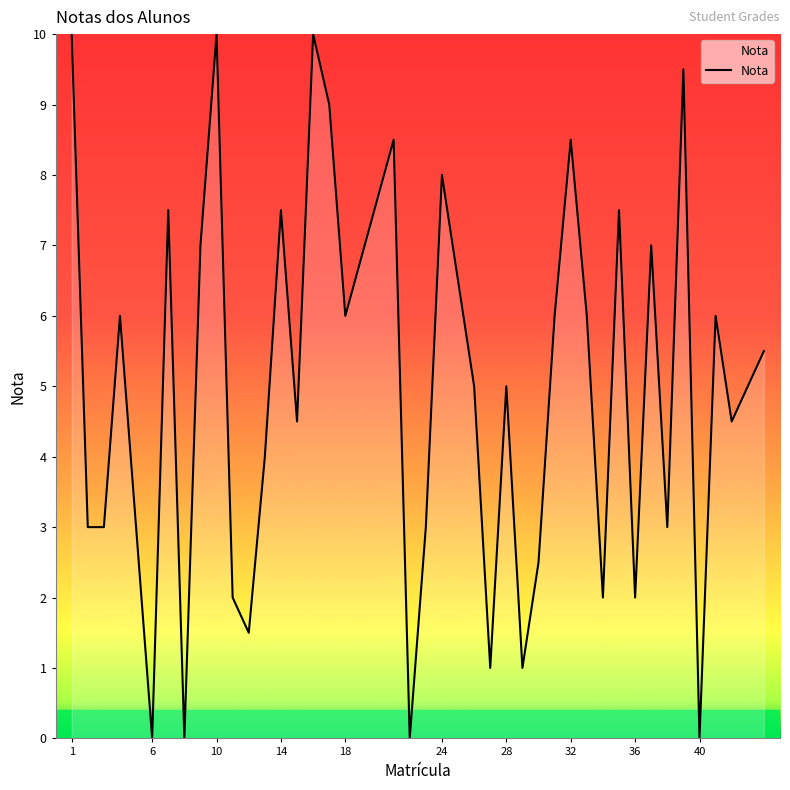

Is this an area chart (filled region under the line)?

Yes